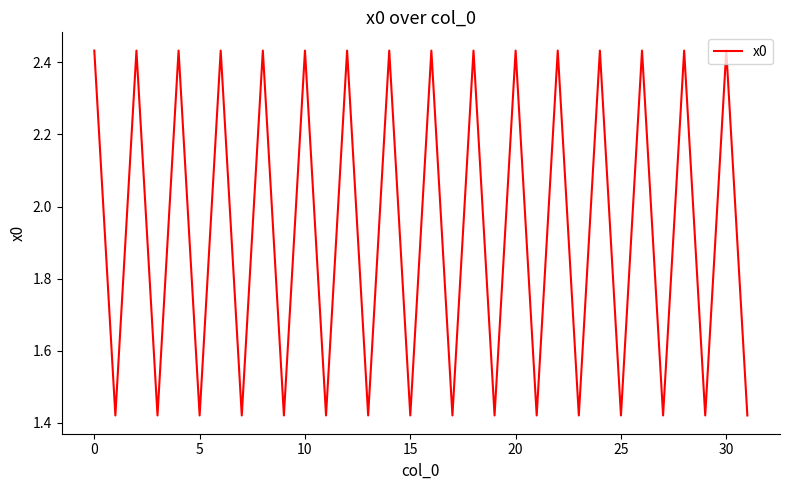

What is the average value?

1.9